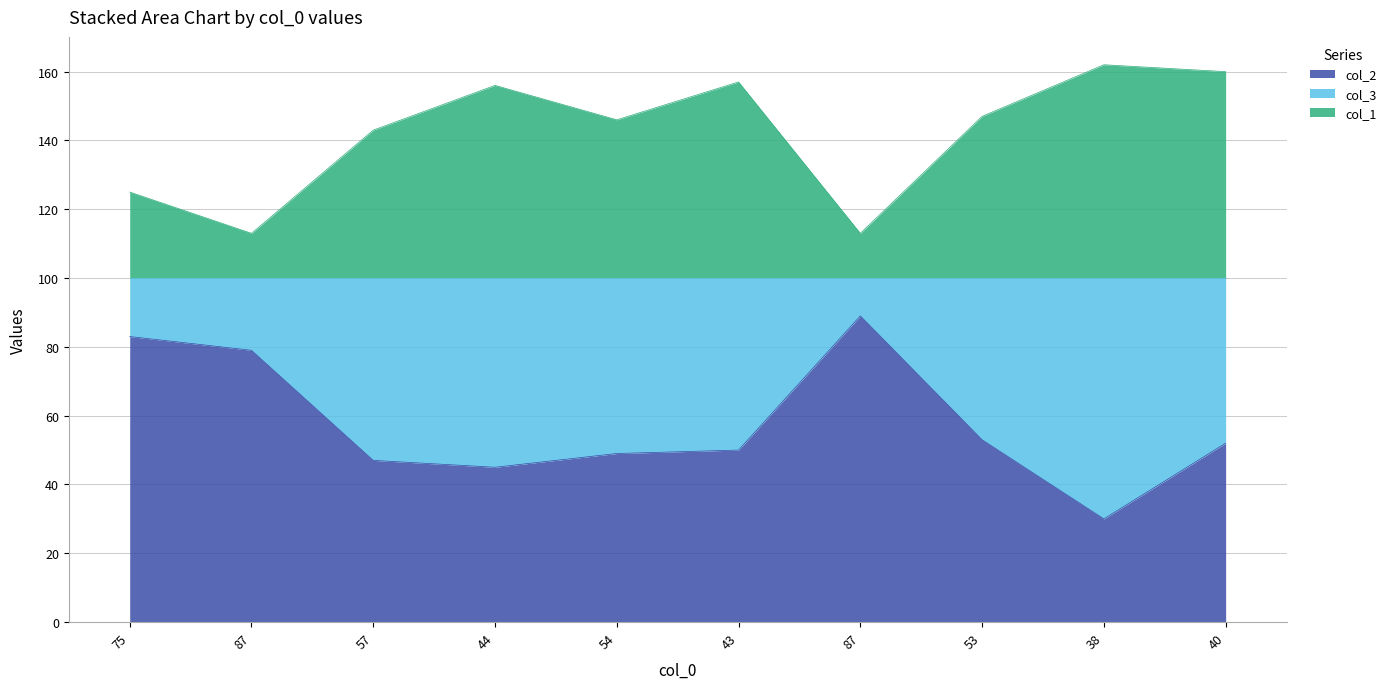

How many lines are shown in the chart?

2